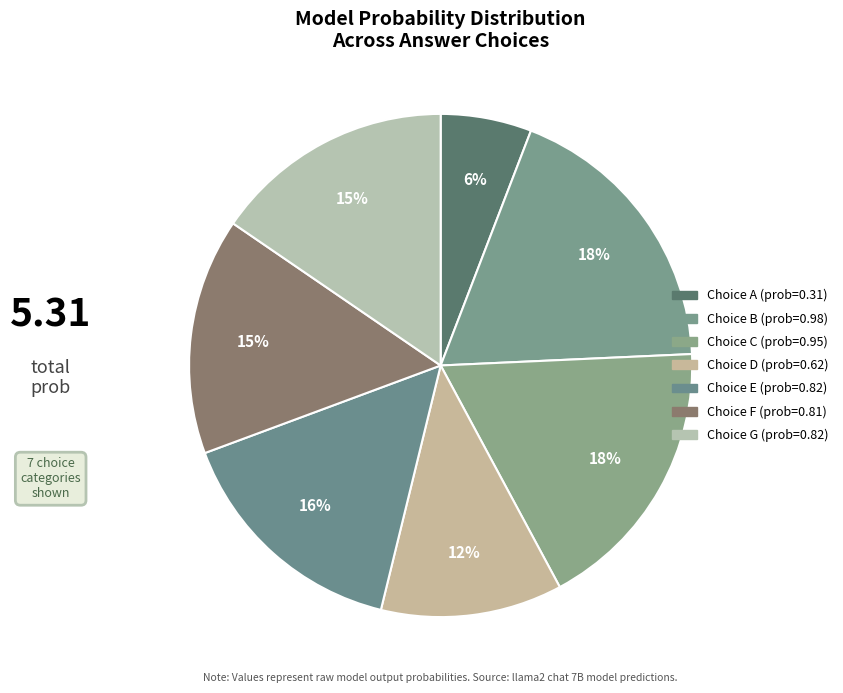

Does any single category account for the majority?

No